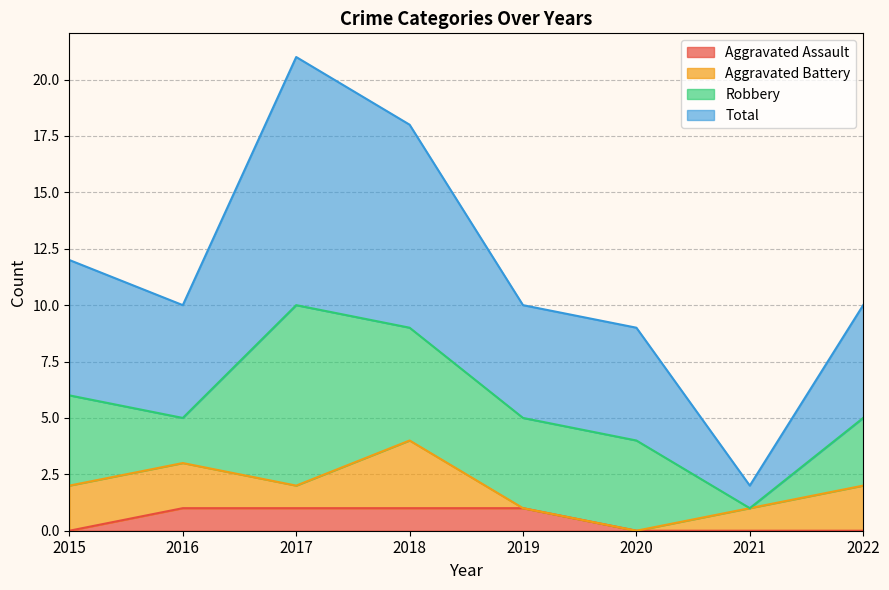

Which series has the largest total across all categories?

Total